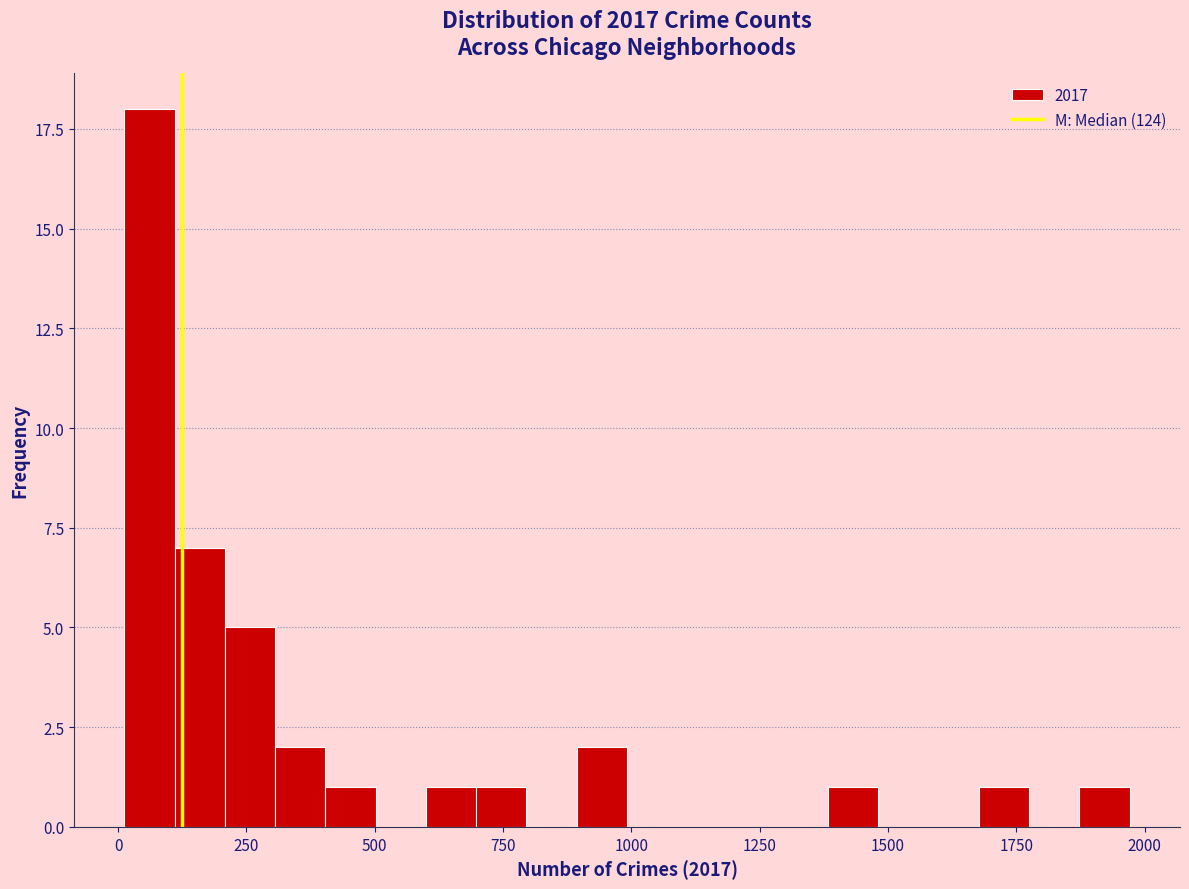

Around what value on the x-axis is the tallest bar? Give the approximate position of its centre, as read against the axis.

50